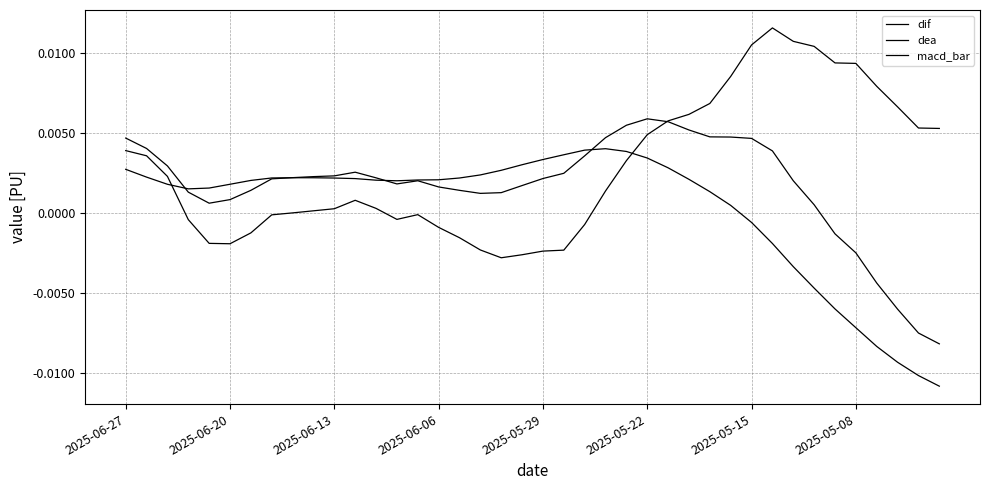

Between which two adjacent categories do dif and dea first intersect?

2025-06-13 and 2025-06-06